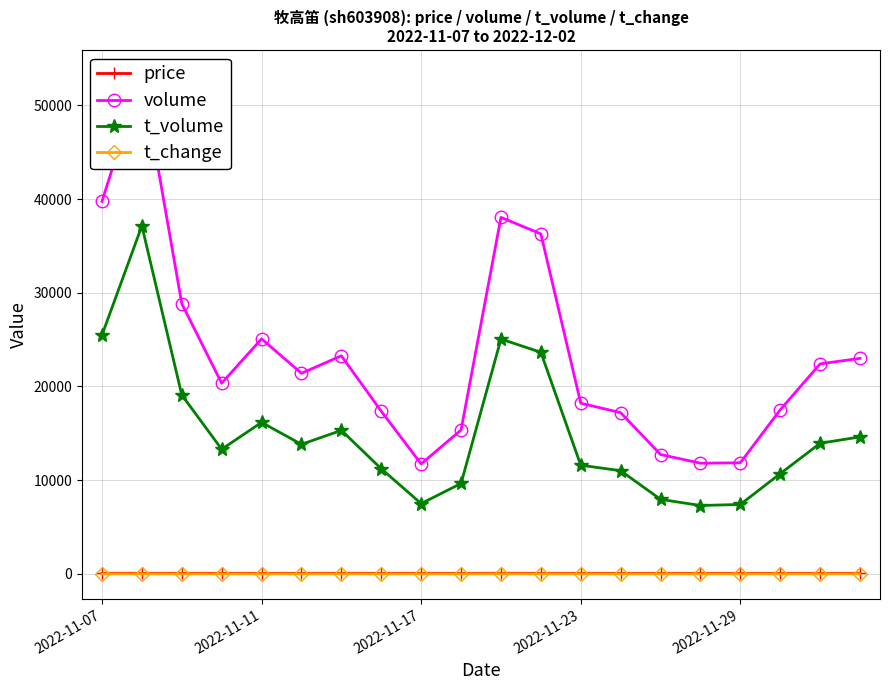

What is the difference between the maximum and minimum values in the volume series?

41480.0